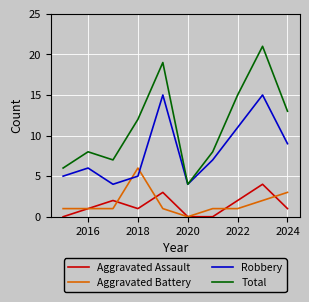

Which series has the largest range (max minus min)?

Total